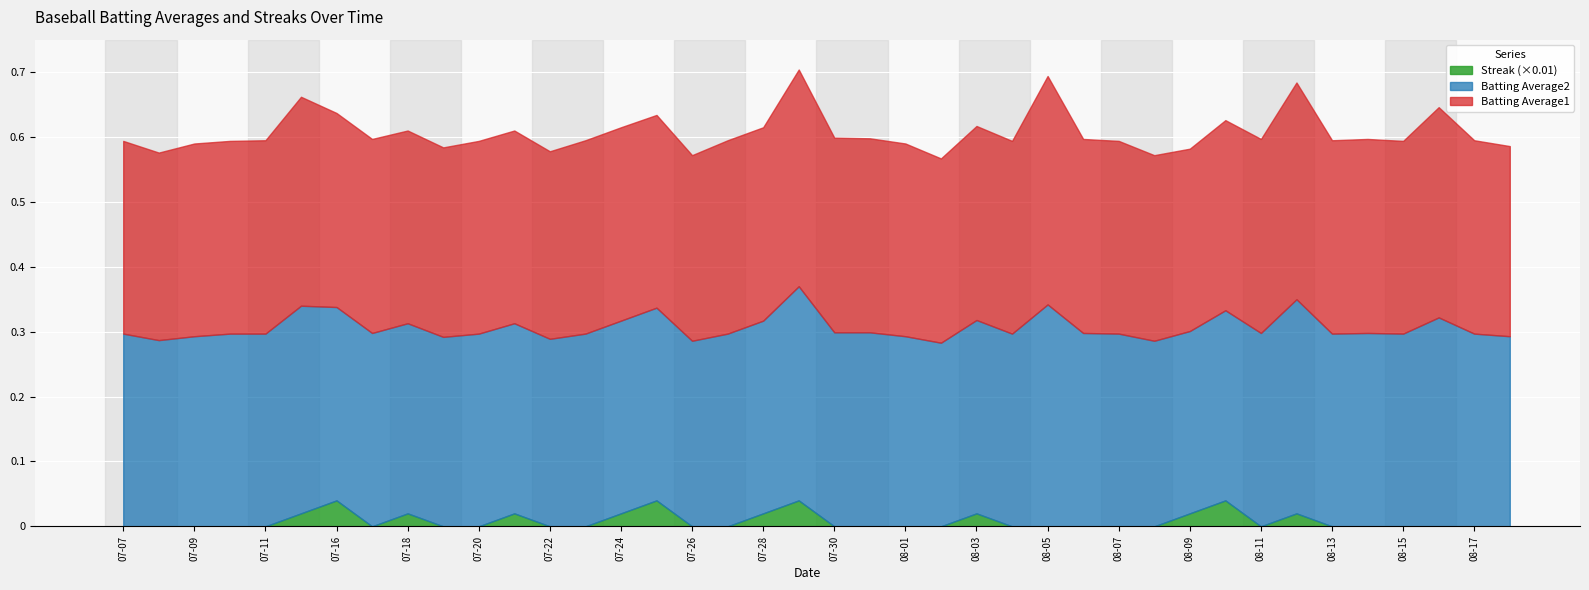

After their last crossing, which series has the higher values: Streak or Batting Average2?

Batting Average2